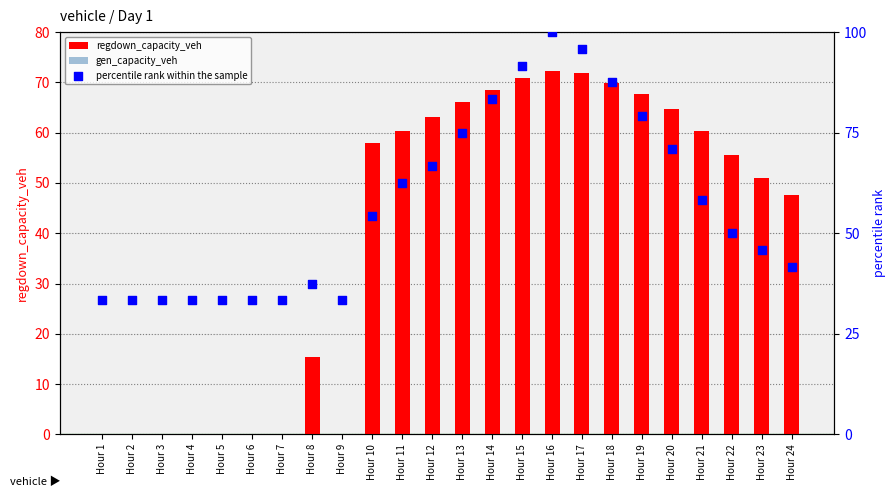

Which series has the widest spread of Y values?

regdown_capacity_veh